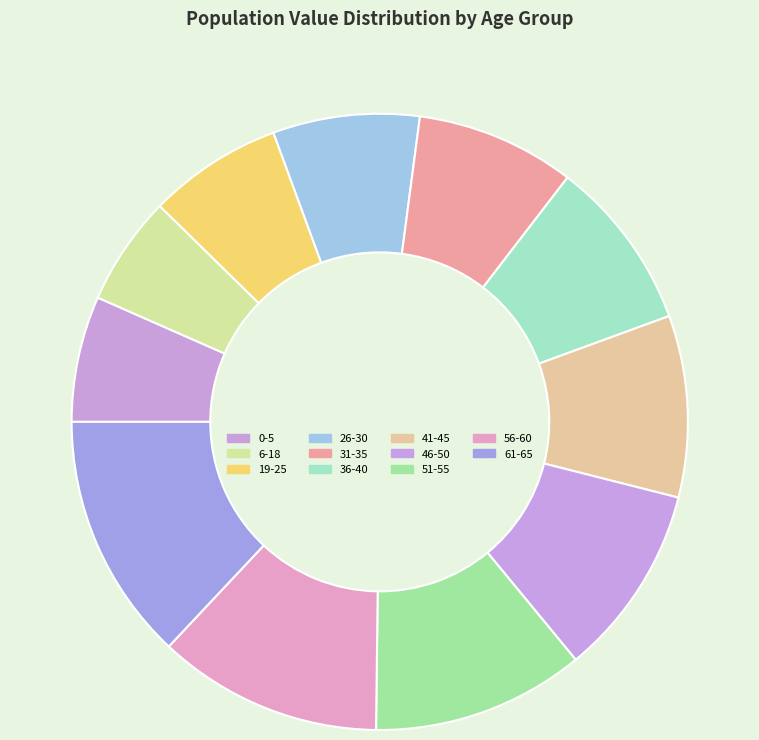

Is the sum of 6-18 and 0-5 greater than half?

No